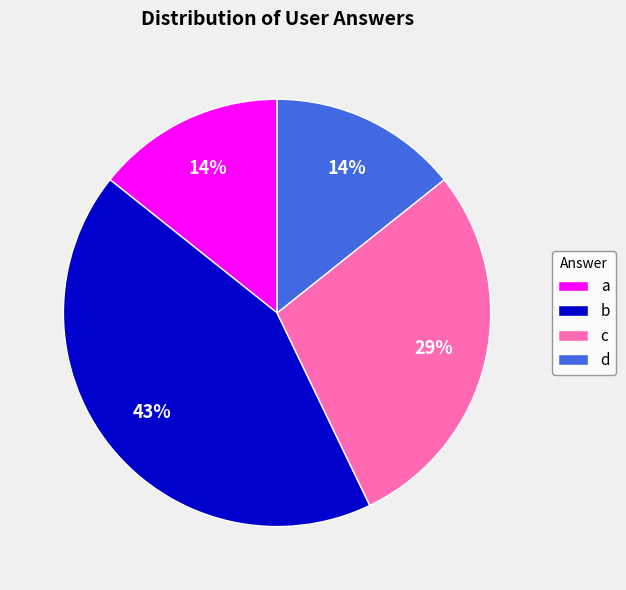

Do a and c together represent more than half of the pie?

No